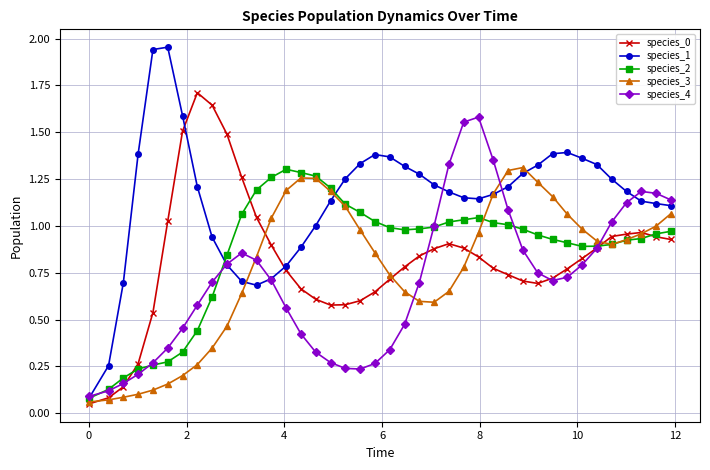

Which series has the largest range (max minus min)?

species_1